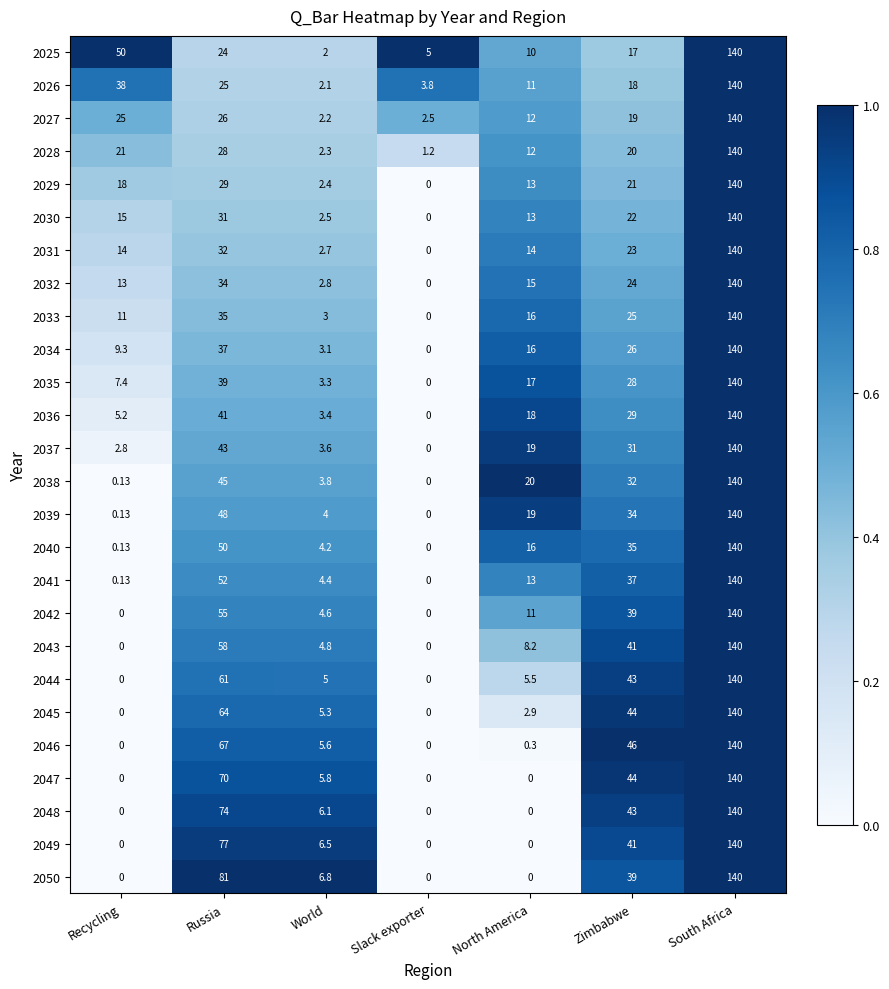

How many series are shown in this chart?

26